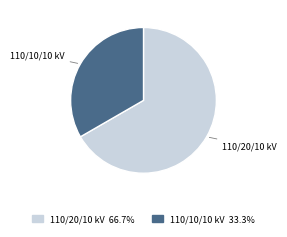

Is there a majority slice in this chart?

Yes